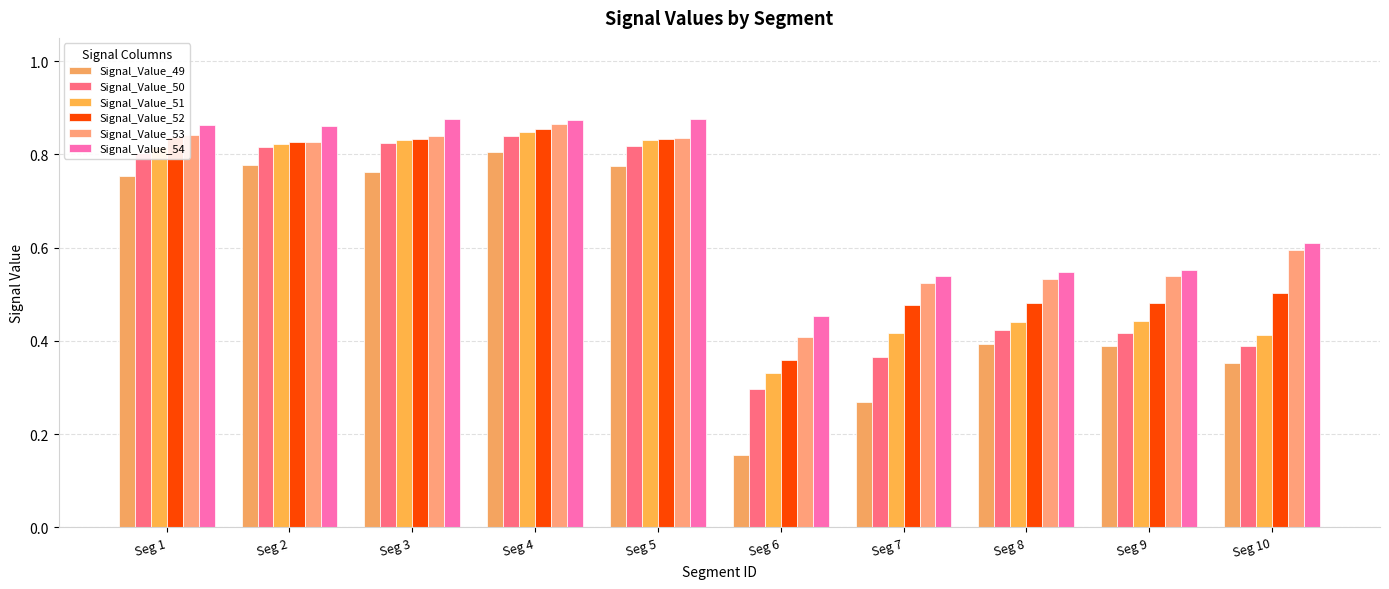

What is the difference between the maximum and minimum values in the Signal_Value_53 series?

0.5